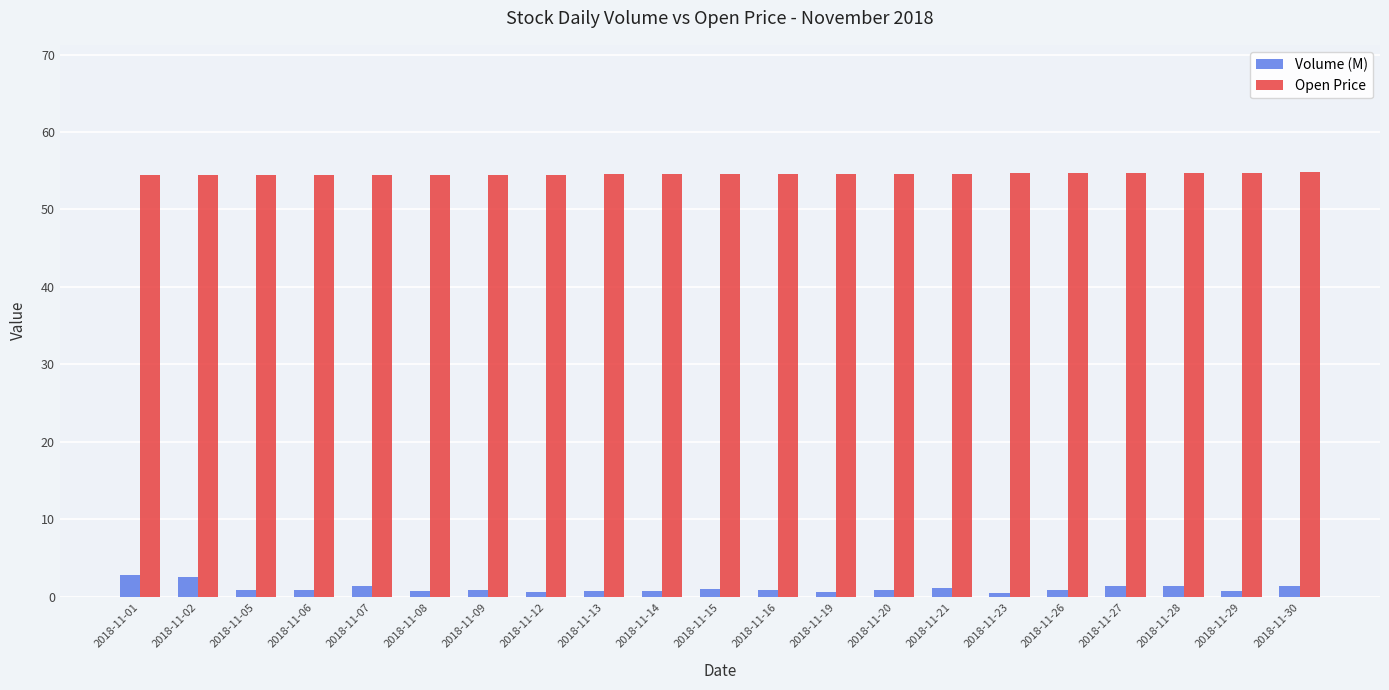

What is the total value across all series at 2018-11-23?

55.2